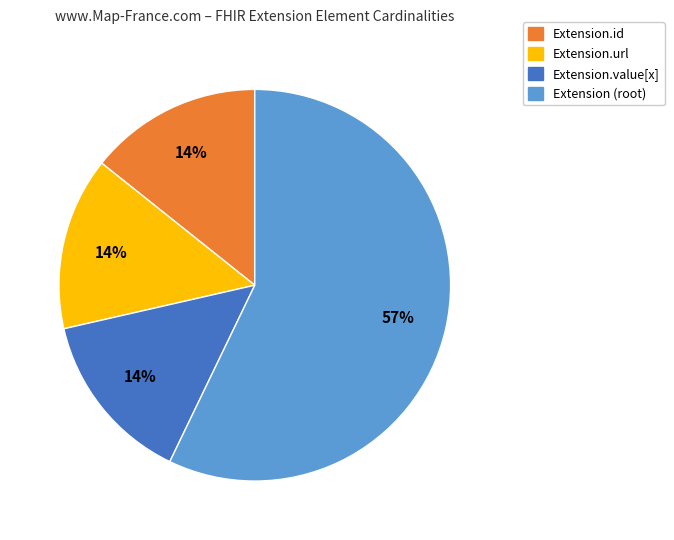

To the nearest percent, what is the average slice percentage?

25%